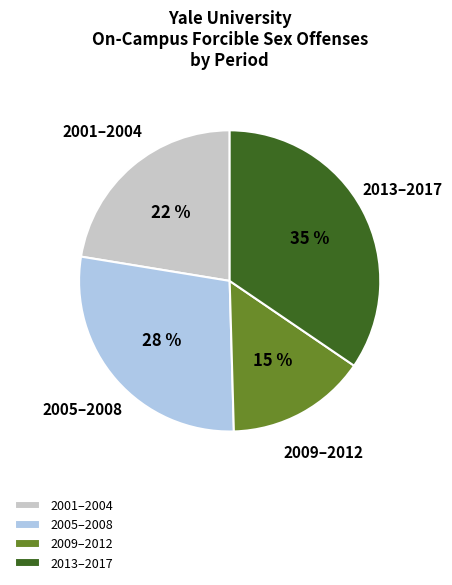

The 2005–2008 slice represents 35% of the pie. True or false?

False